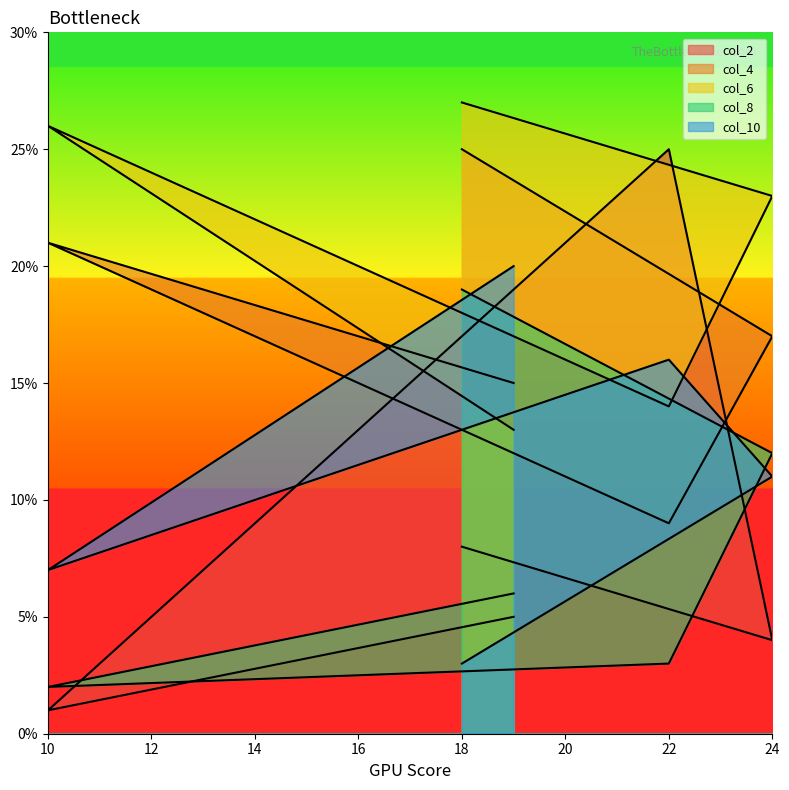

After their last crossing, which series has the higher values: col_2 or col_10?

col_2